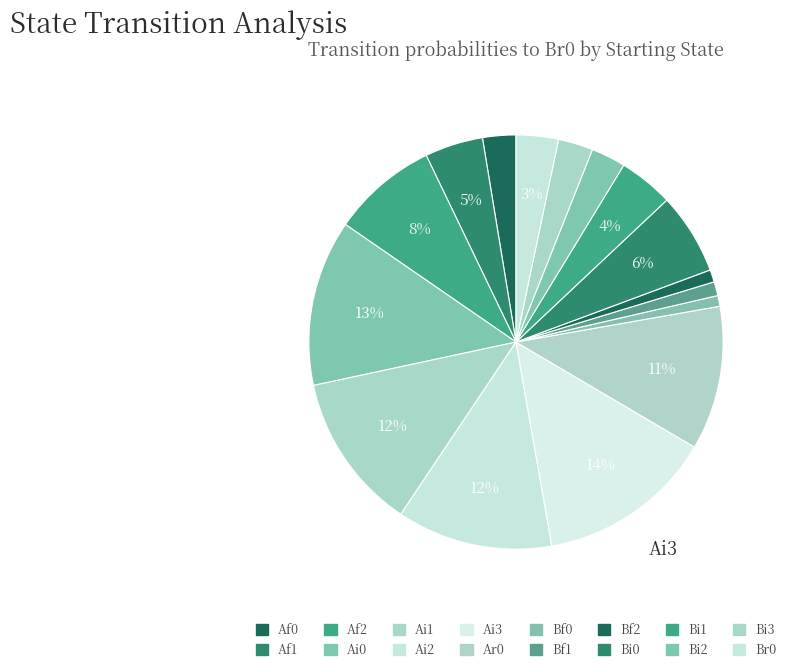

Which has a higher value, Bf2 or Ai2?

Ai2